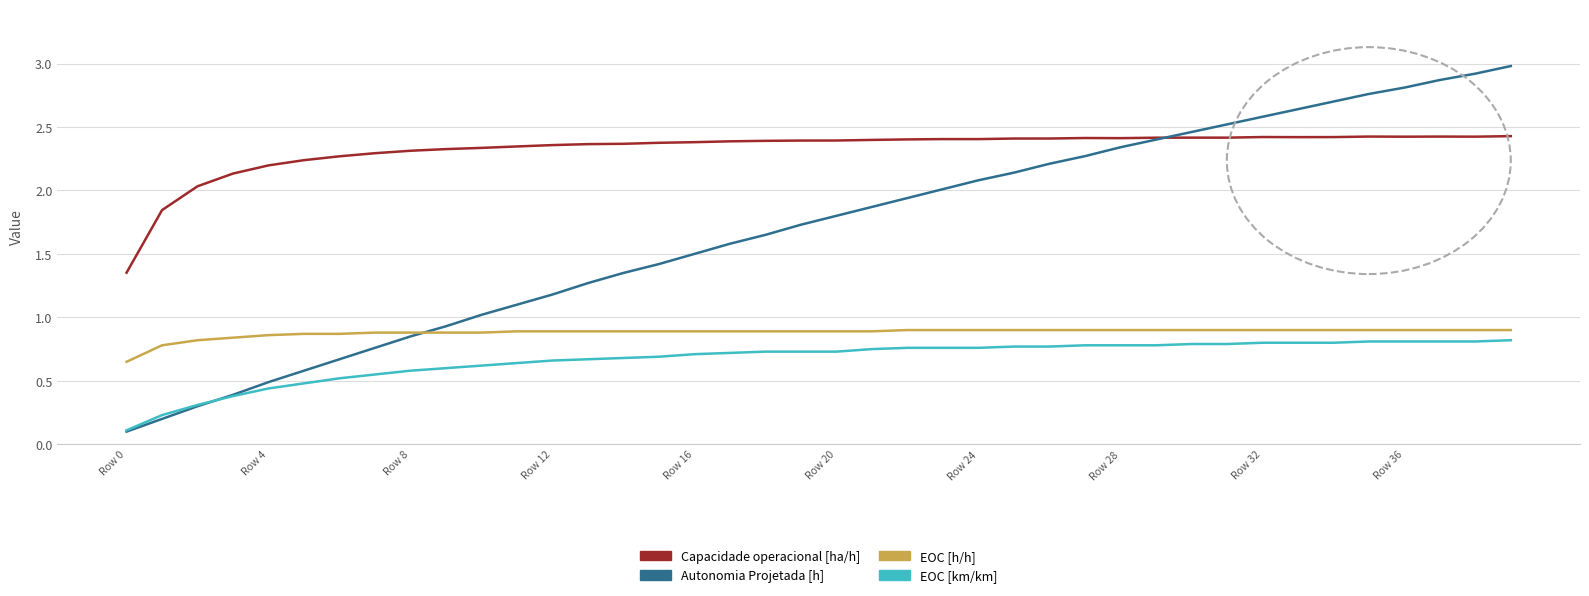

Which series has the largest range (max minus min)?

Autonomia Projetada [h]